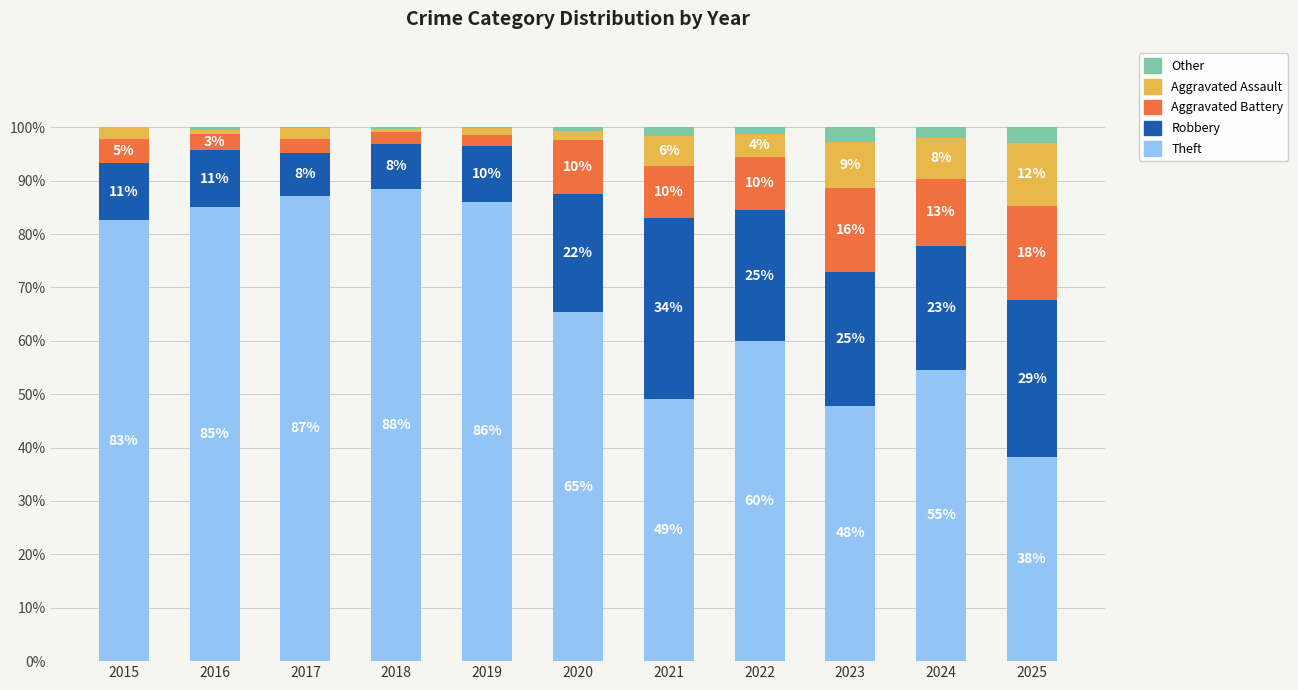

What are all the series names shown in the legend?

Other, Aggravated Assault, Aggravated Battery, Robbery, Theft